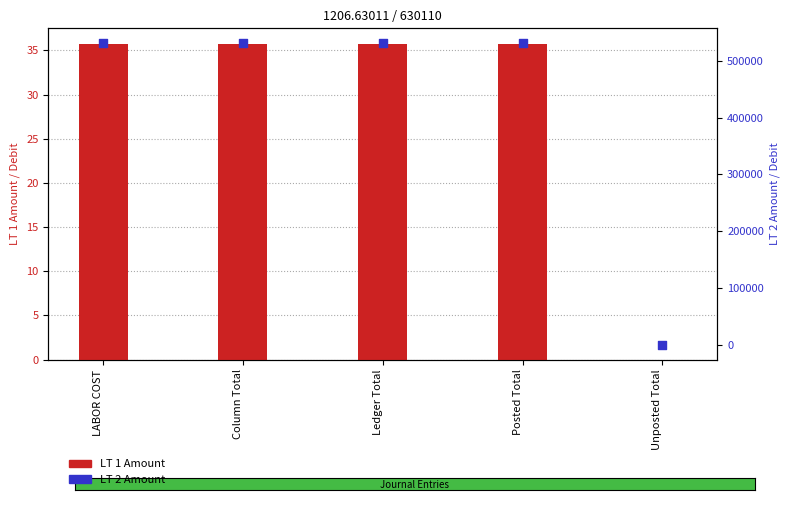

Which series contains the highest Y value?

LT 2 Amount